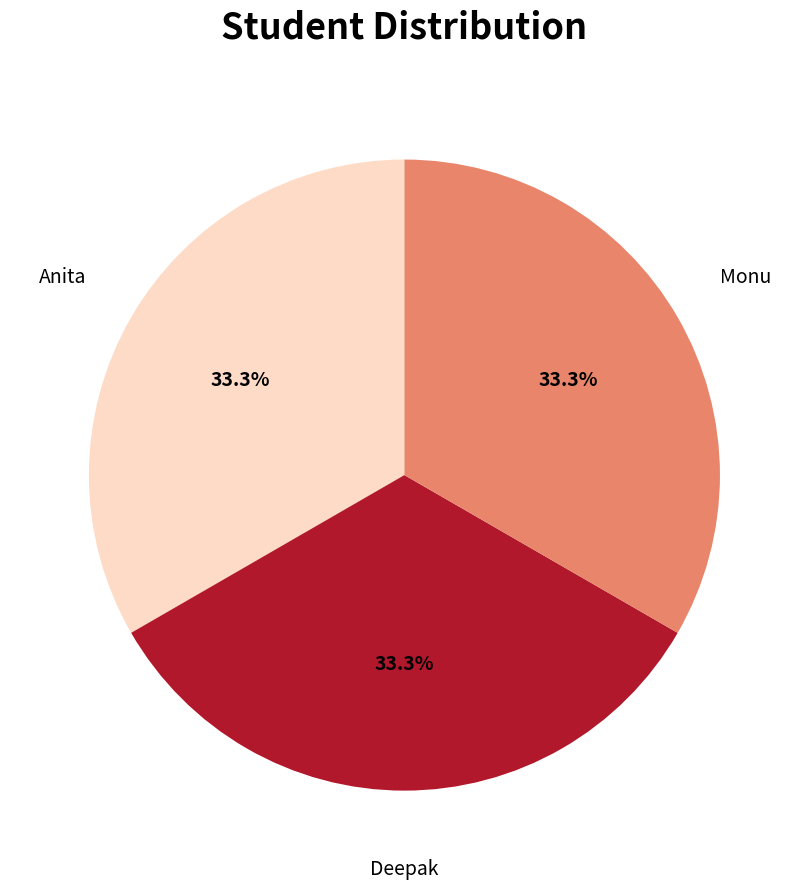

Is there any slice that represents more than half of the pie?

No